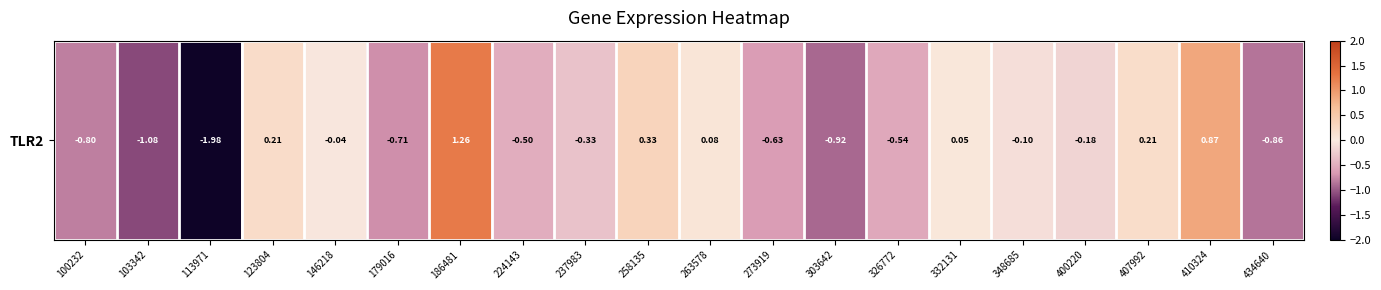

The value at 400220 is -0.3. True or false?

False